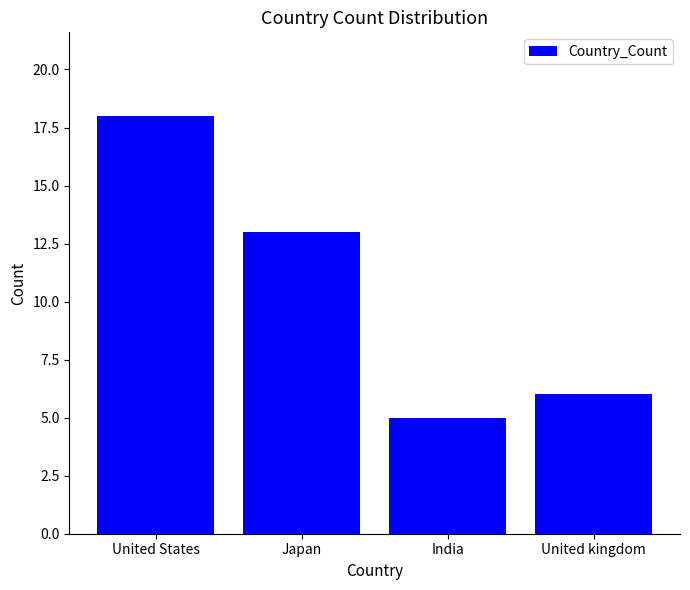

Reading left to right, list all the values displayed in this chart.

United States=18	Japan=13	India=5	United kingdom=6